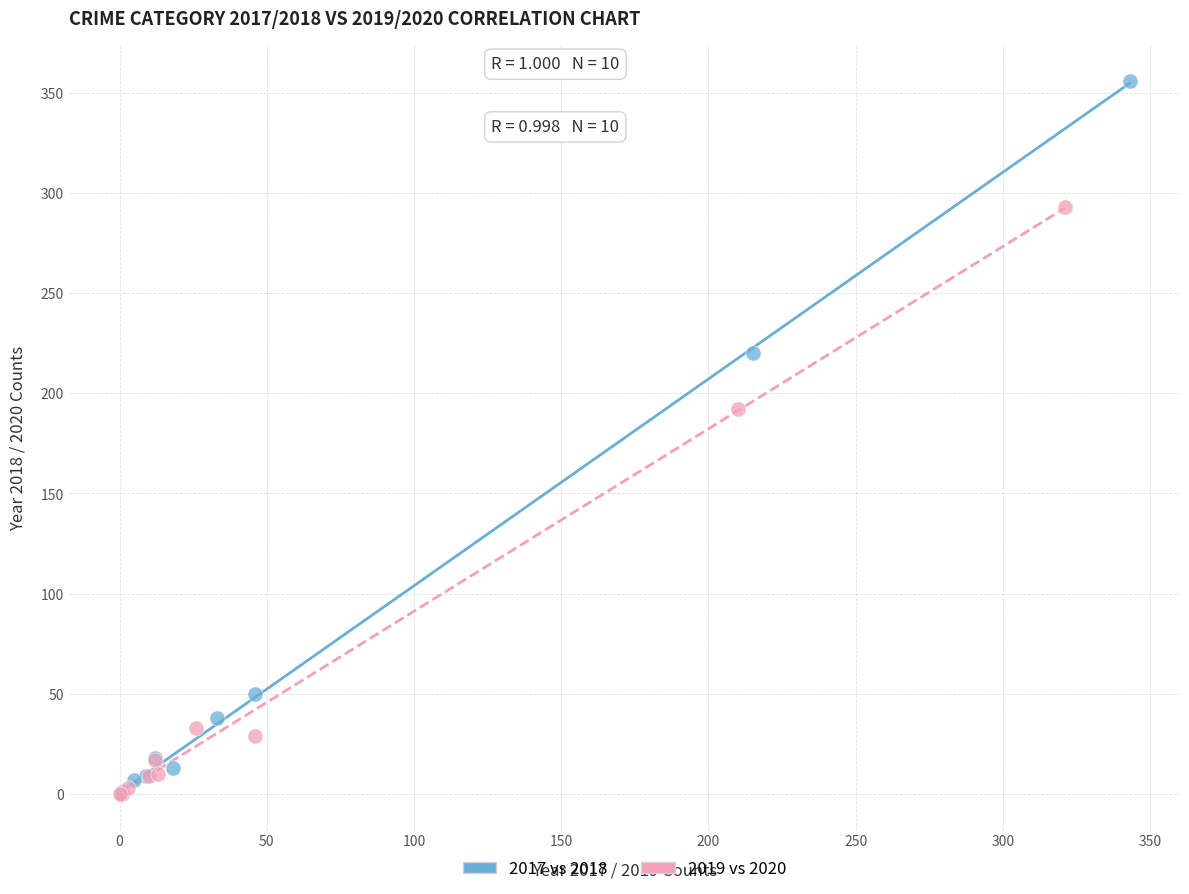

What are all the series names shown in the legend?

2017 vs 2018, 2019 vs 2020